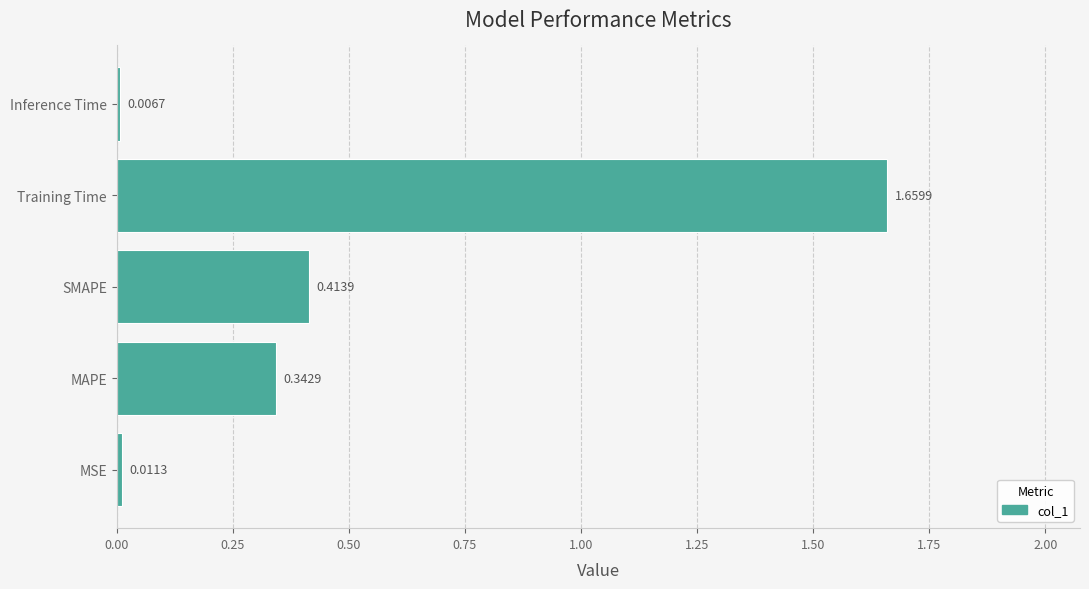

What is the change in value from Training Time to Inference Time?

-1.7